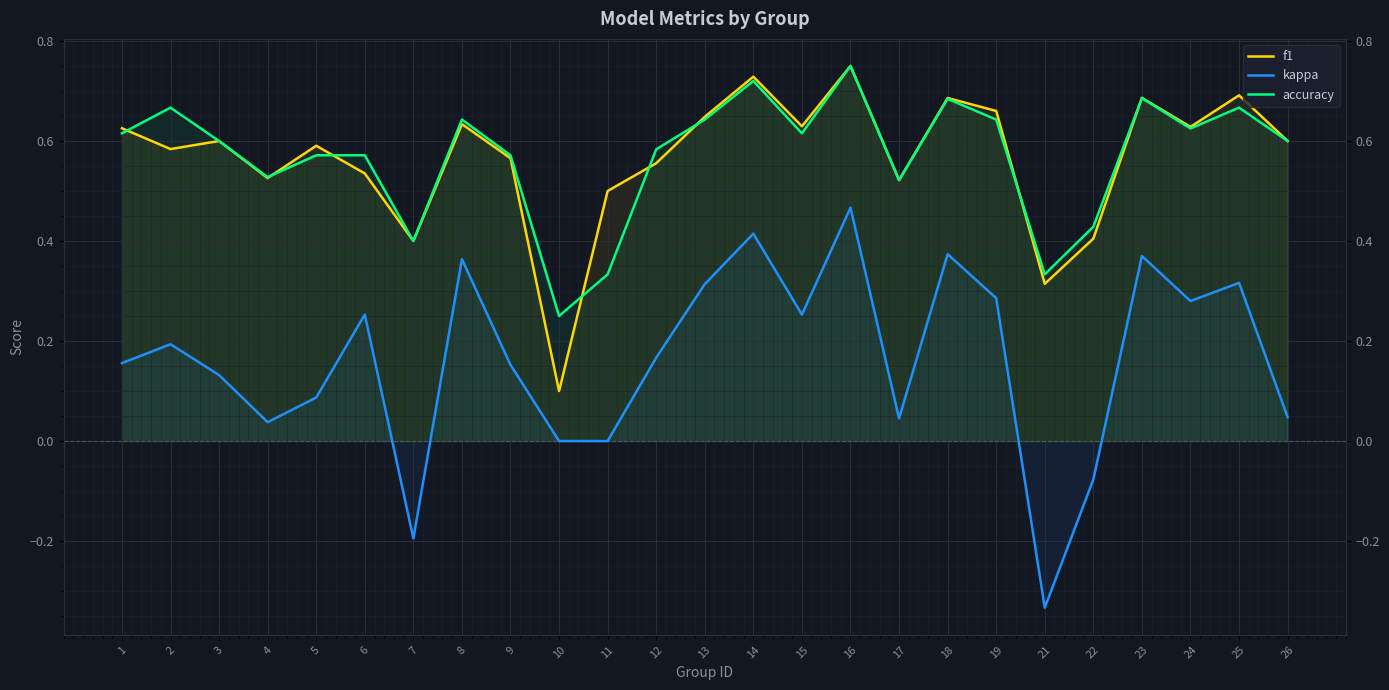

Reading left to right, what are all the values shown in this chart?

f1: 1=0.6	2=0.6	3=0.6	4=0.5	5=0.6	6=0.5	7=0.4	8=0.6	9=0.6	10=0.1	11=0.5	12=0.6	13=0.6	14=0.7	15=0.6	16=0.8	17=0.5	18=0.7	19=0.7	21=0.3	22=0.4	23=0.7	24=0.6	25=0.7	26=0.6
kappa: 1=0.2	2=0.2	3=0.1	4=0.0	5=0.1	6=0.3	7=-0.2	8=0.4	9=0.2	10=0.0	11=0.0	12=0.2	13=0.3	14=0.4	15=0.3	16=0.5	17=0.0	18=0.4	19=0.3	21=-0.3	22=-0.1	23=0.4	24=0.3	25=0.3	26=0.0
accuracy: 1=0.6	2=0.7	3=0.6	4=0.5	5=0.6	6=0.6	7=0.4	8=0.6	9=0.6	10=0.2	11=0.3	12=0.6	13=0.6	14=0.7	15=0.6	16=0.8	17=0.5	18=0.7	19=0.6	21=0.3	22=0.4	23=0.7	24=0.6	25=0.7	26=0.6